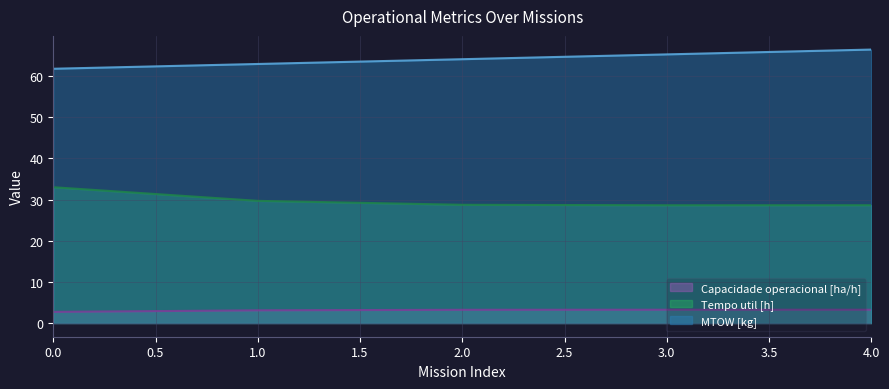

Between 1.0 and 4.0, which series saw the biggest shift?

MTOW [kg]